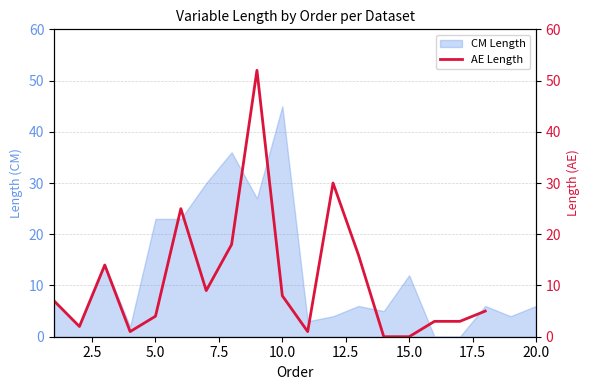

Reading left to right, list all the values displayed in this chart.

7	2	14	1	4	25	9	18	52	8	1	30	16	0	0	3	3	5